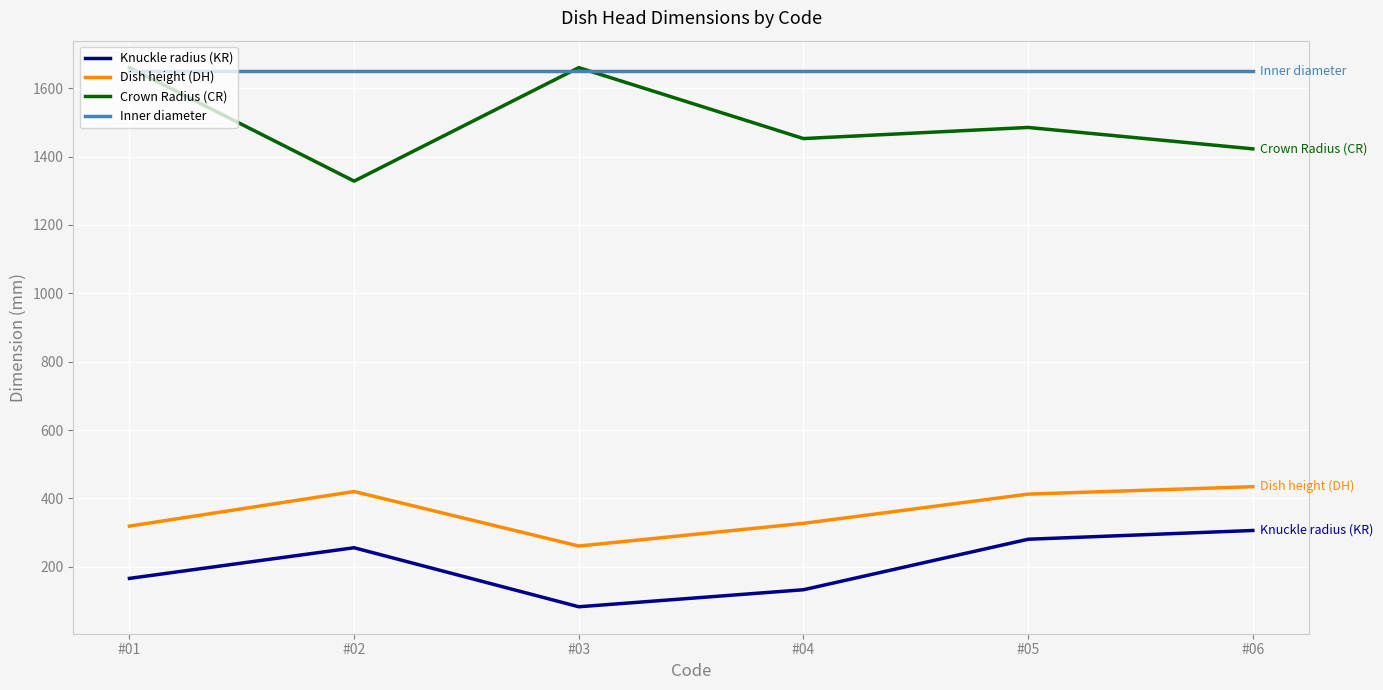

True or false: Crown Radius (CR) and Dish height (DH) cross at least once.

False